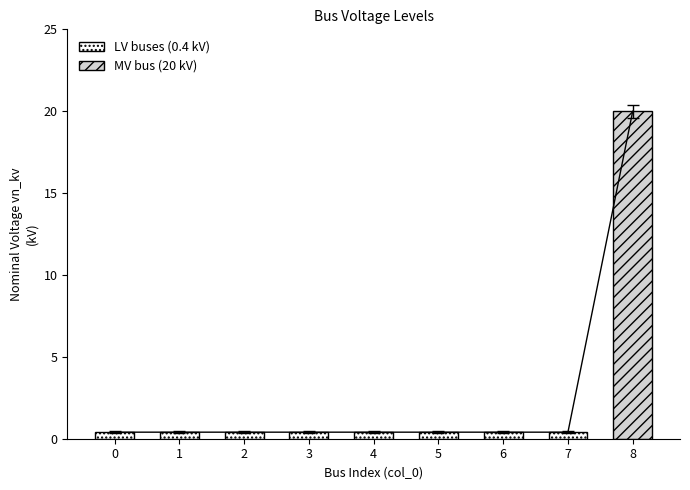

What is the greatest value displayed?

20.0